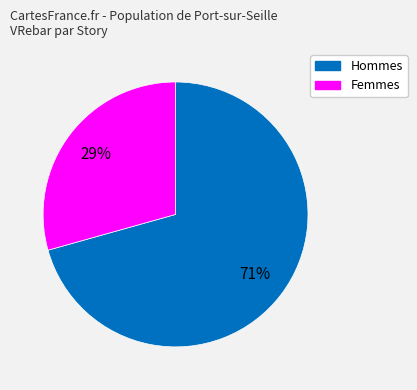

Is there a majority slice in this chart?

Yes